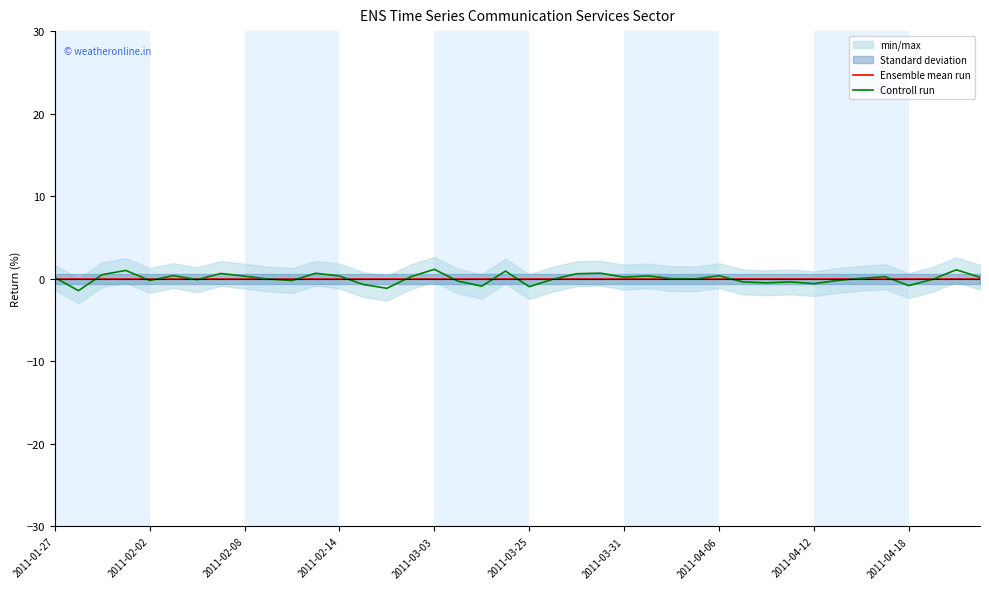

What is the spread (max minus min) of values at 21?

0.1